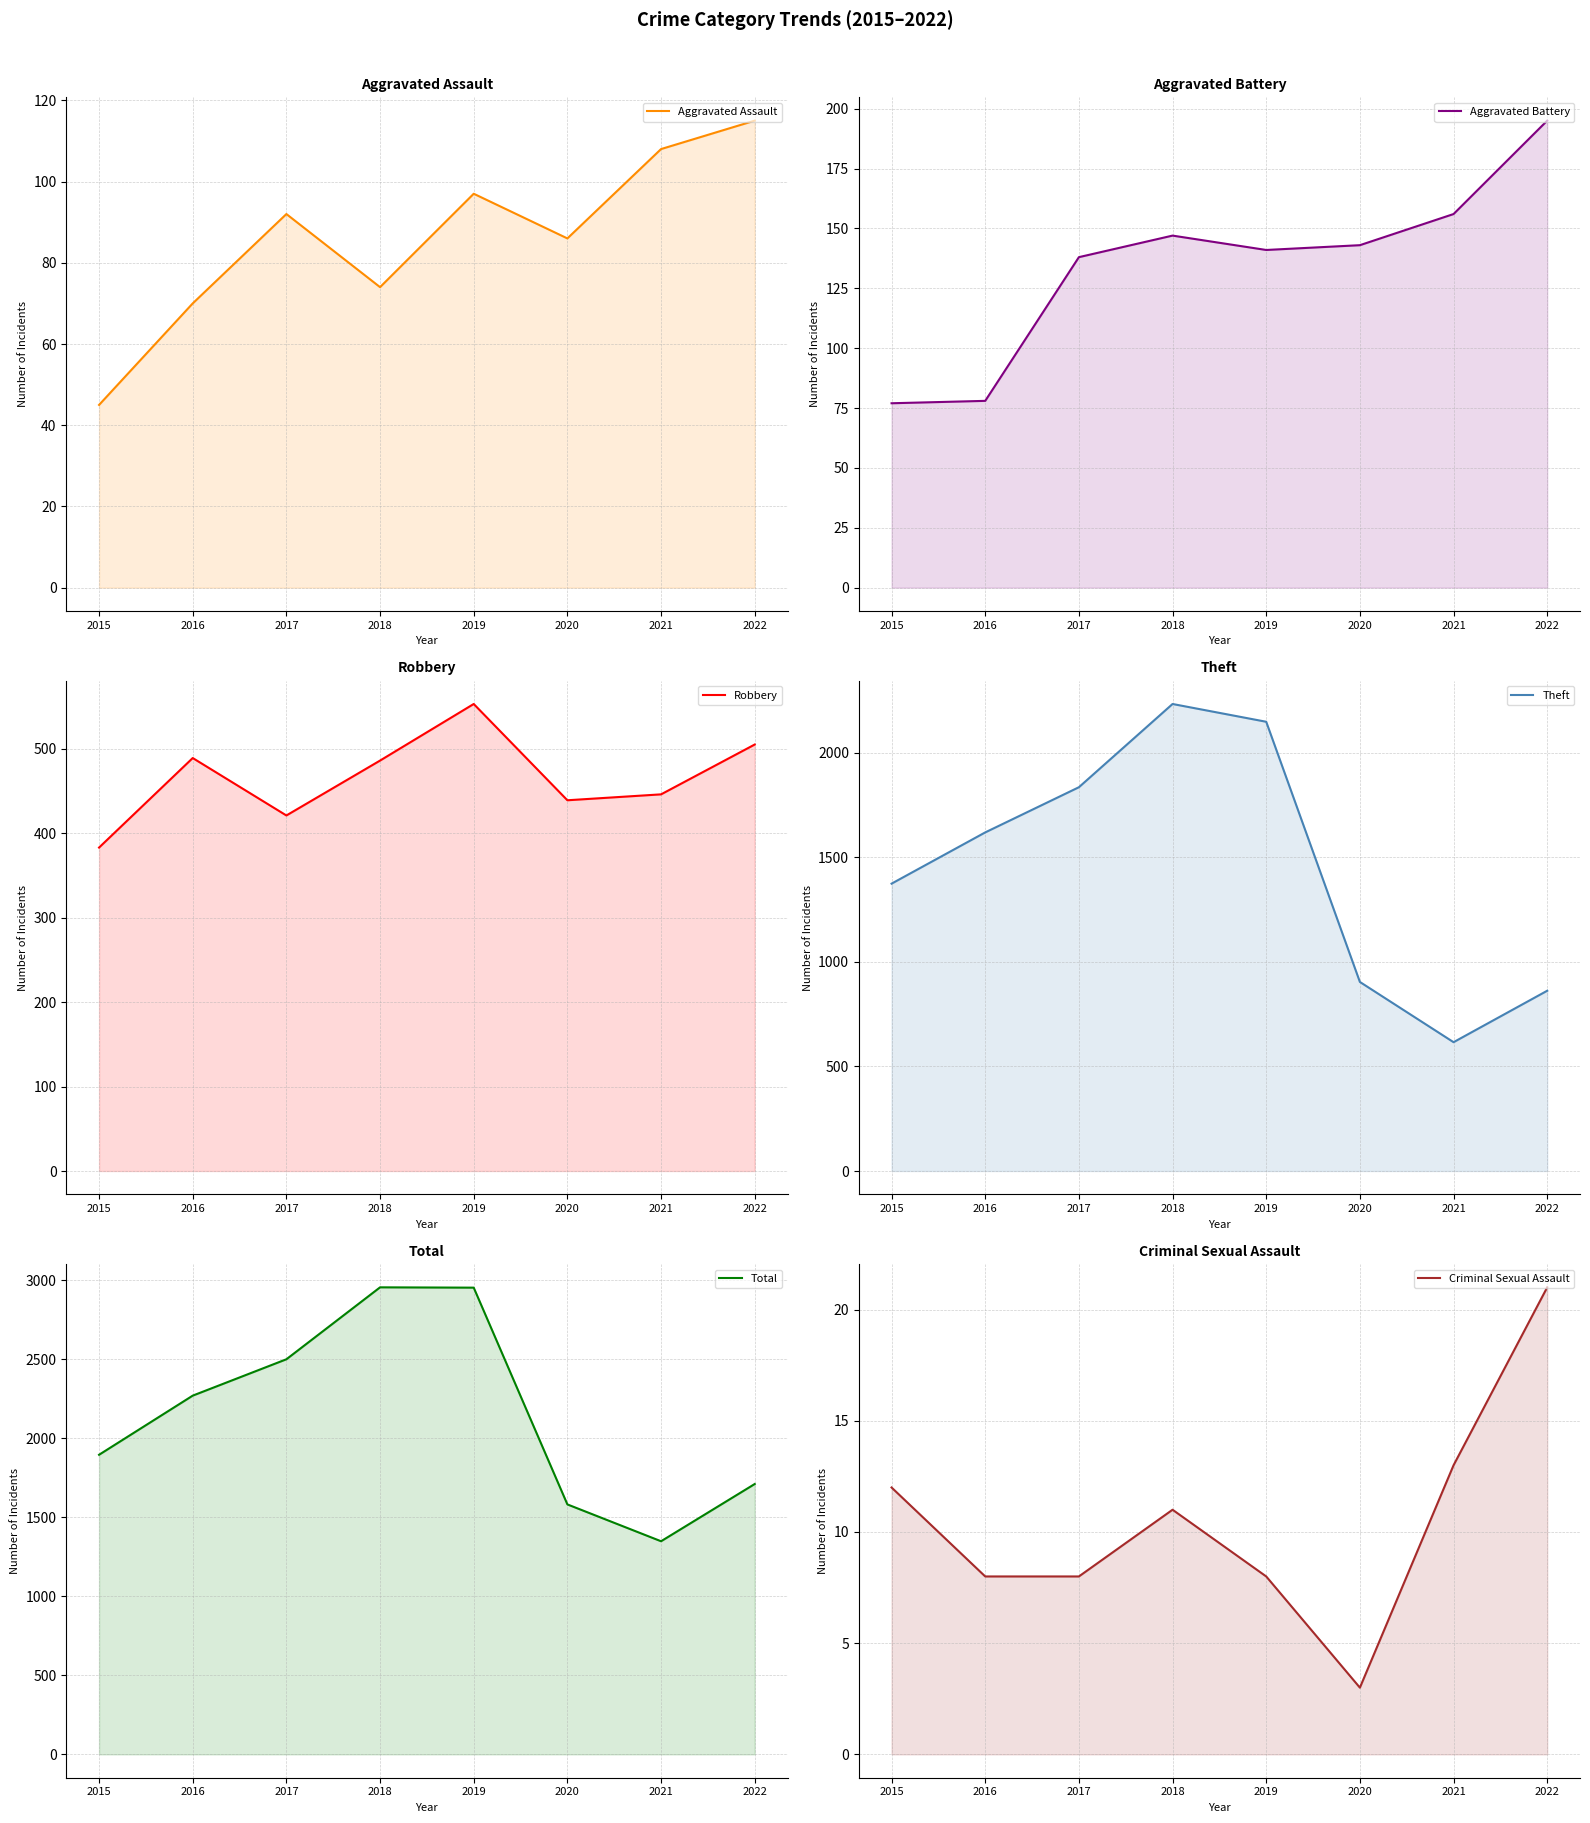

What is the difference between the Theft values at 2018 and 2019?

85